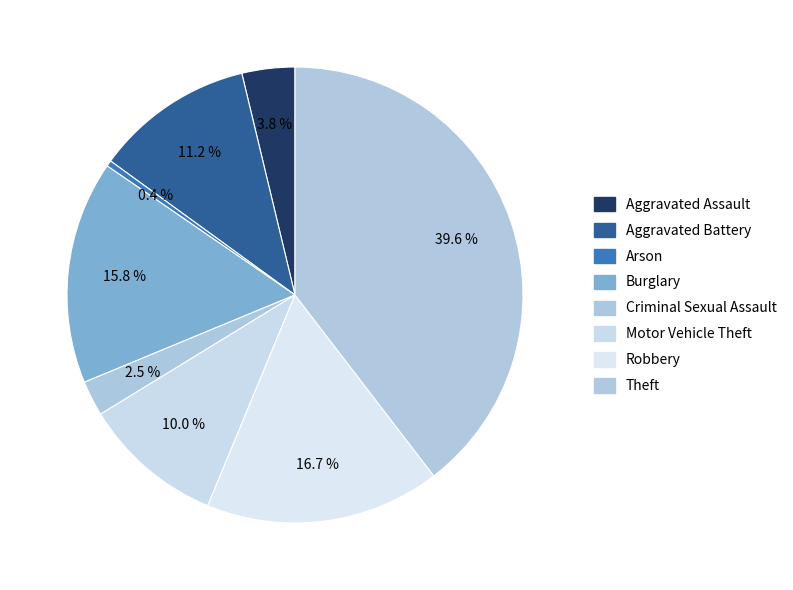

To the nearest percent, what percentage of the pie is Robbery?

17%